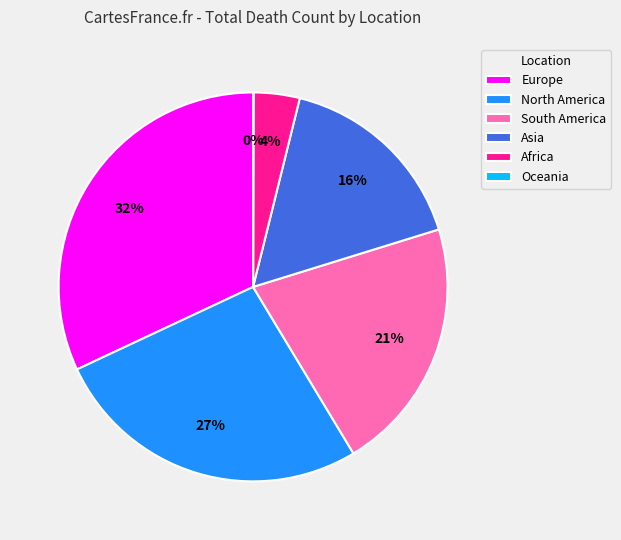

What percentage is the North America slice, to the nearest percent?

27%